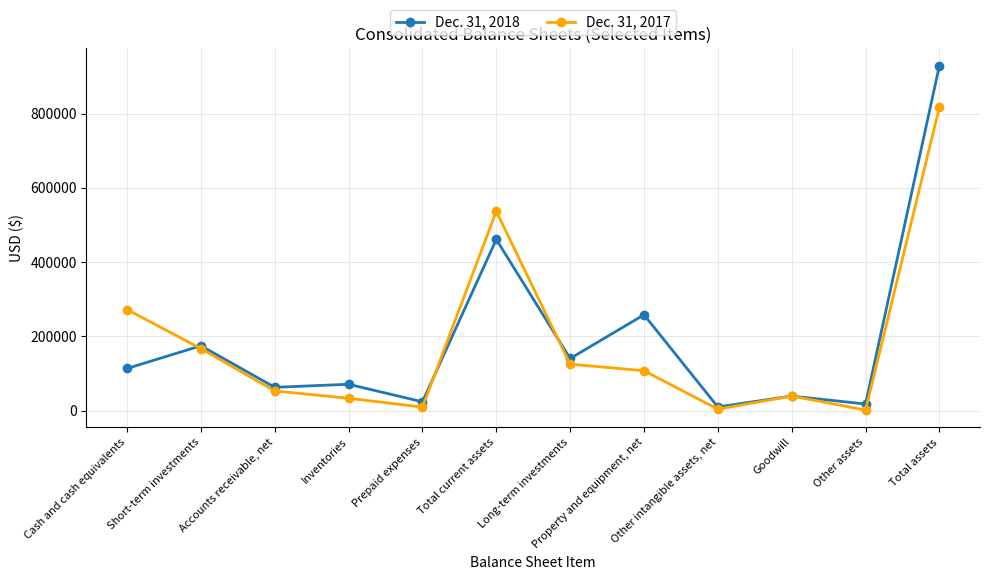

What is the total value across all series at Total current assets?

998457